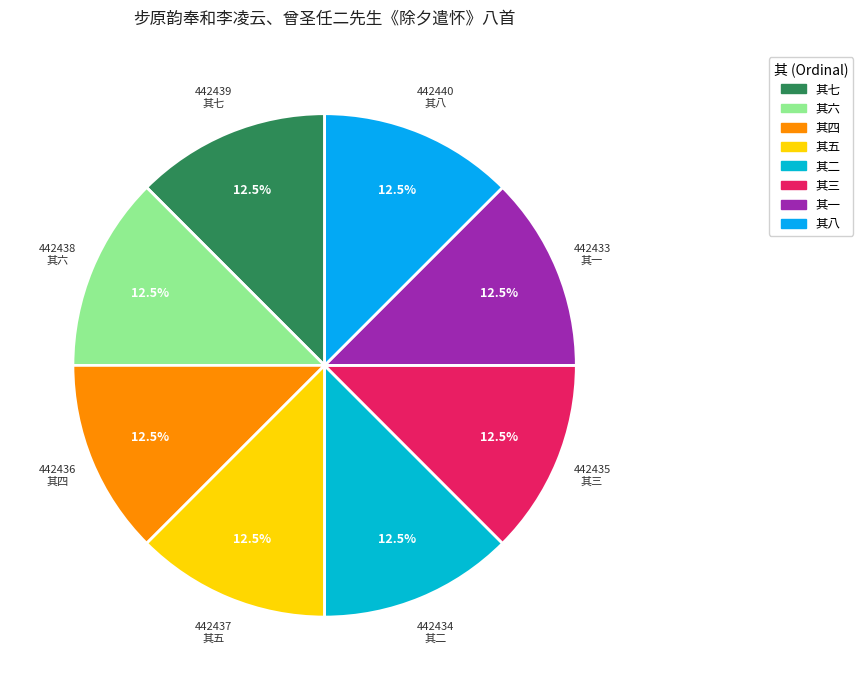

To the nearest percent, what is the average slice percentage?

12%